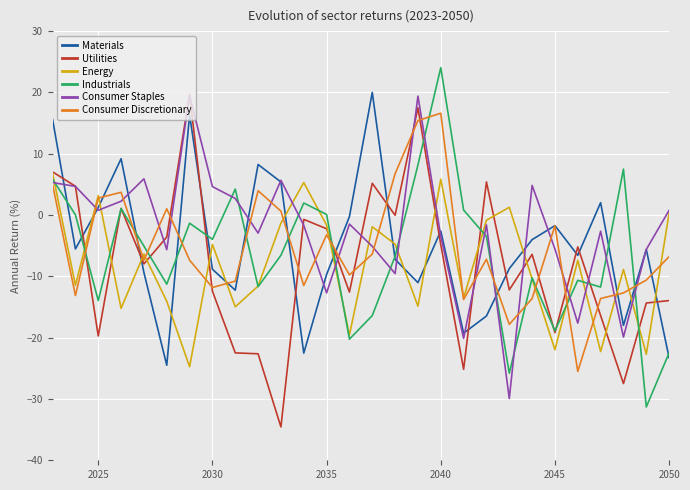

What is the highest value of the Materials series?

20.0